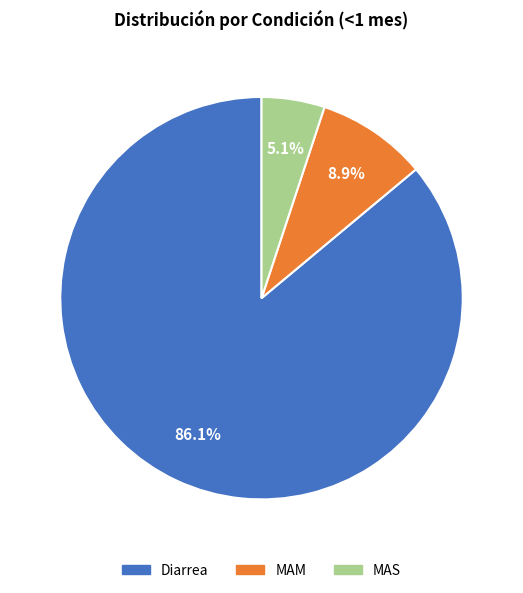

What is the largest slice in the pie chart?

Diarrea